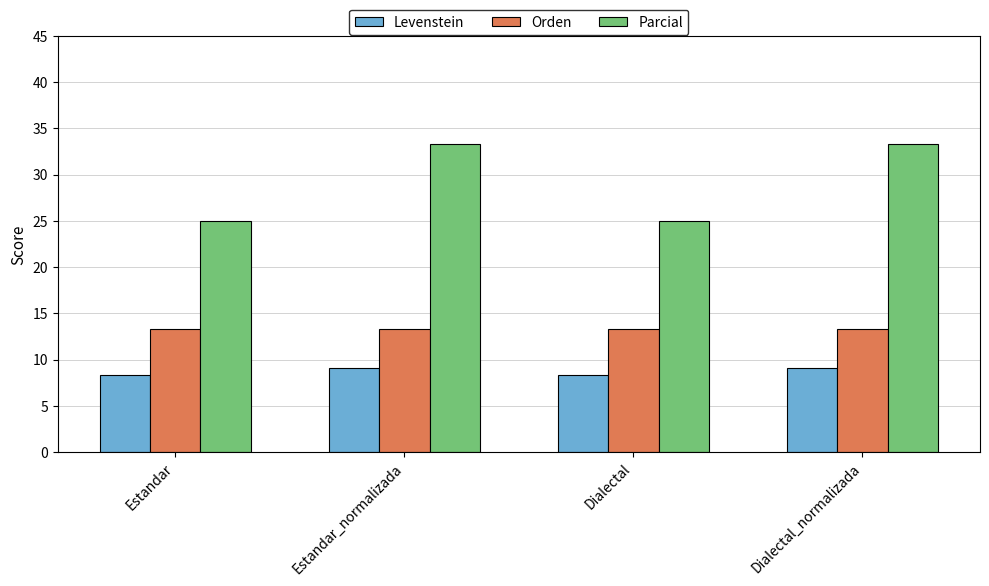

Reading right to left, what are all the values shown in this chart?

Levenstein: Dialectal_normalizada=9.1	Dialectal=8.3	Estandar_normalizada=9.1	Estandar=8.3
Orden: Dialectal_normalizada=13.3	Dialectal=13.3	Estandar_normalizada=13.3	Estandar=13.3
Parcial: Dialectal_normalizada=33.3	Dialectal=25.0	Estandar_normalizada=33.3	Estandar=25.0